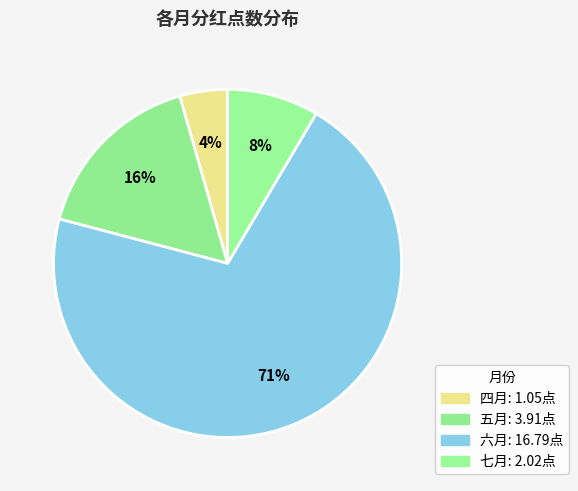

What is the smallest slice in the pie chart?

四月